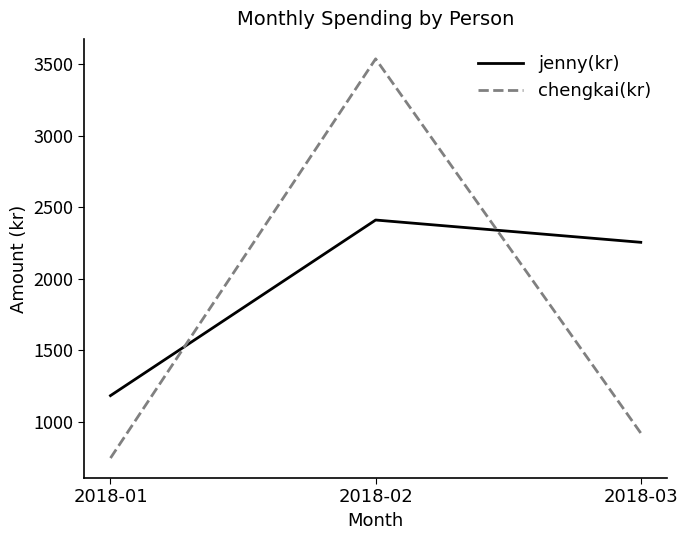

At how many categories does at least one series exceed 2944?

1